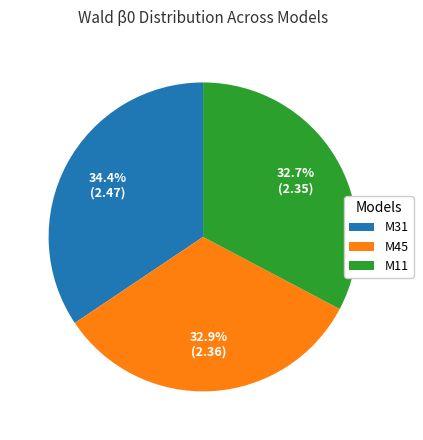

Is it true that M31 is 23% of the pie?

False